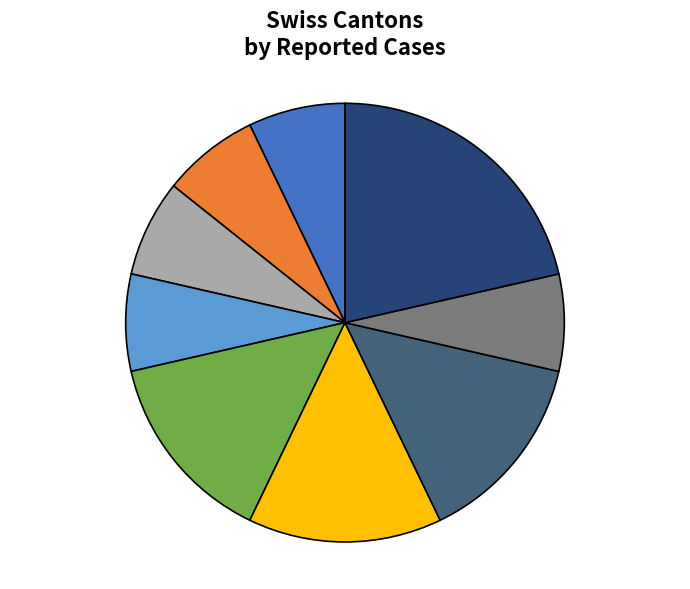

To the nearest percent, what percentage of the pie is VD?

14%